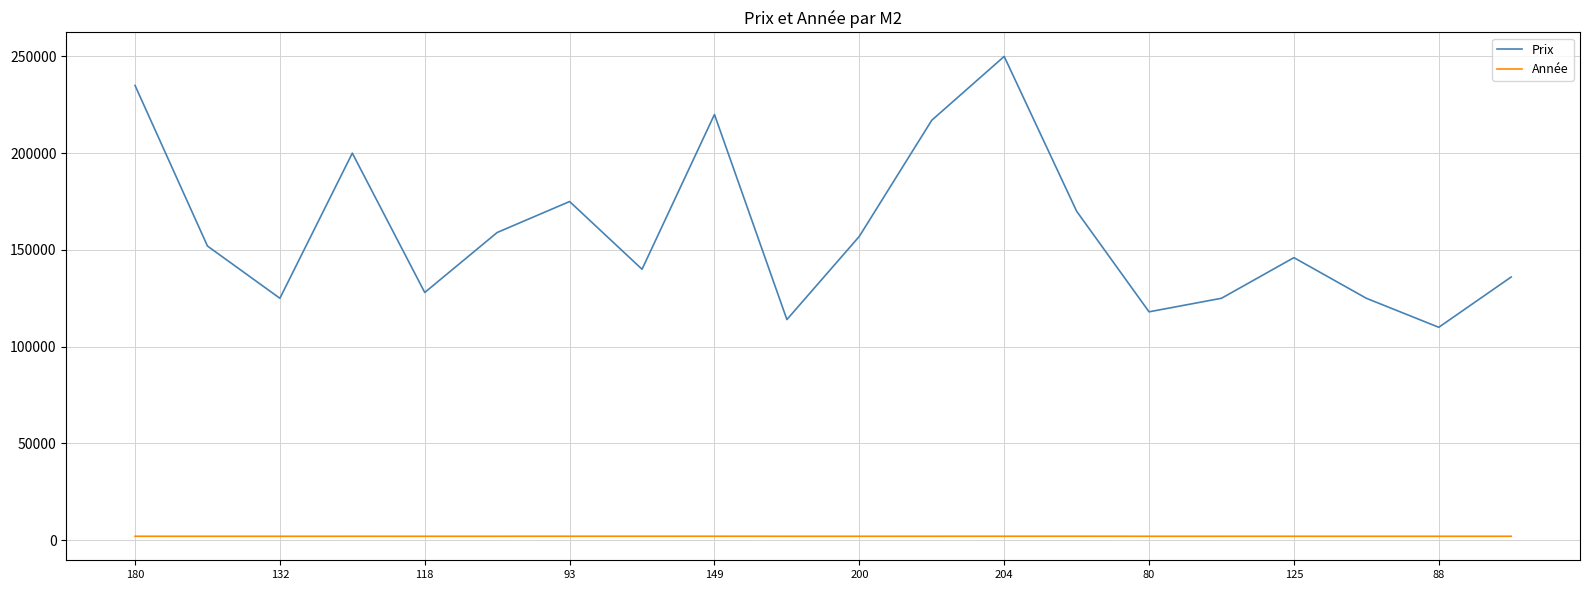

List the series in order of their peak value, lowest first.

Année, Prix